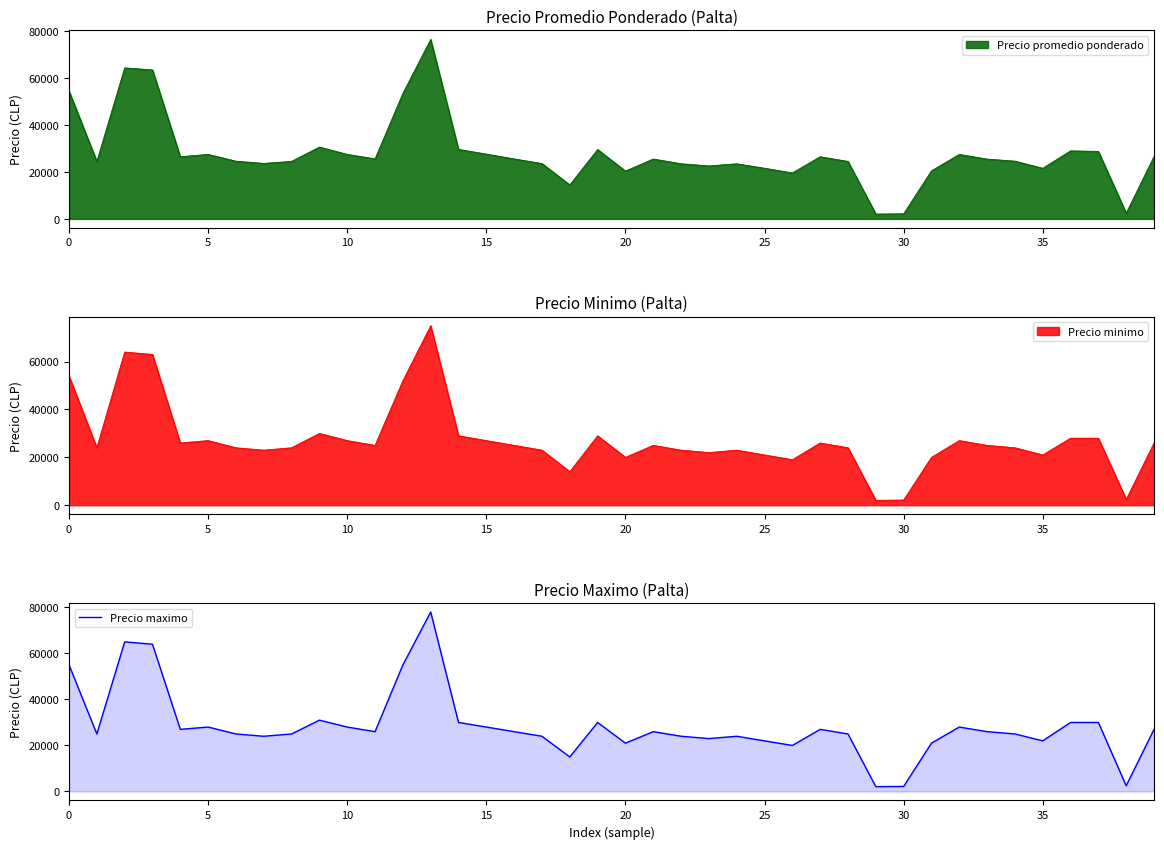

What is the value of the 27th point from the left?

20000